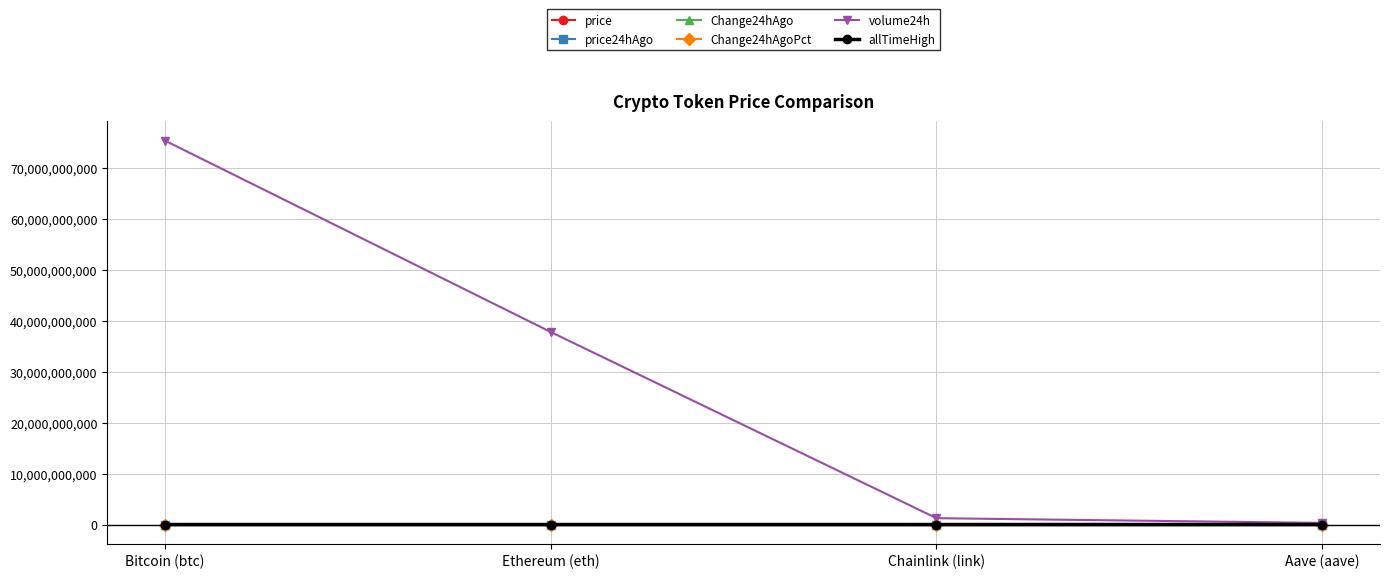

Does the chart display data point markers on the line(s)?

Yes